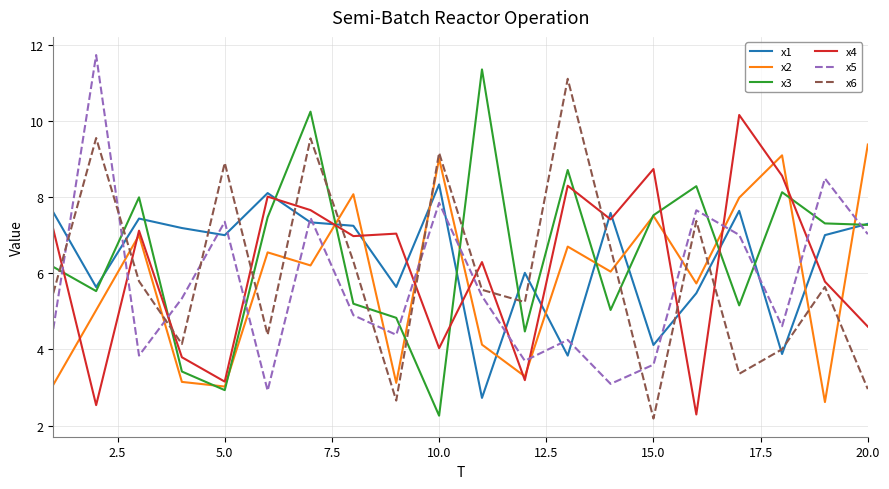

What is the average value of the x1 series?

6.4